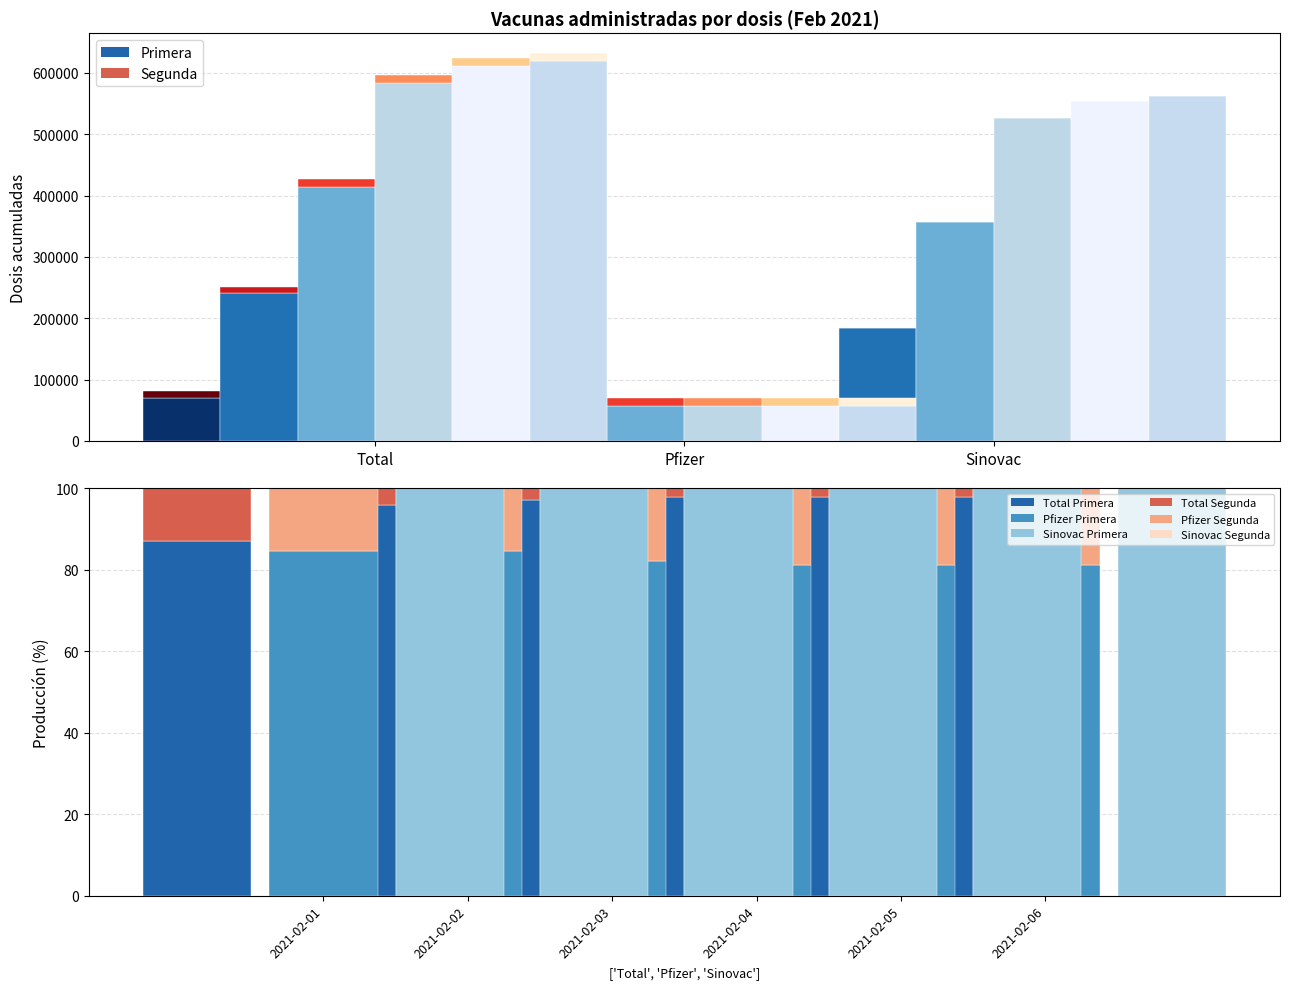

True or false: the data shows 146.1 at 2021-02-03.

False